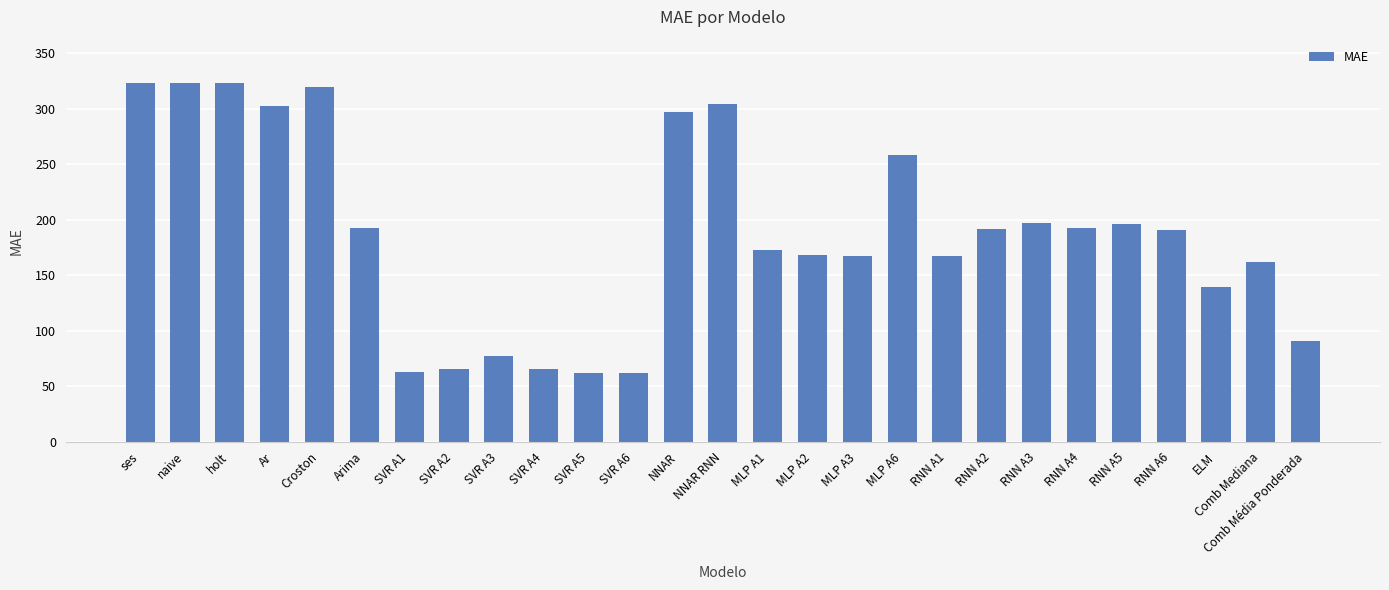

What is the change in value from holt to RNN A2?

-131.9